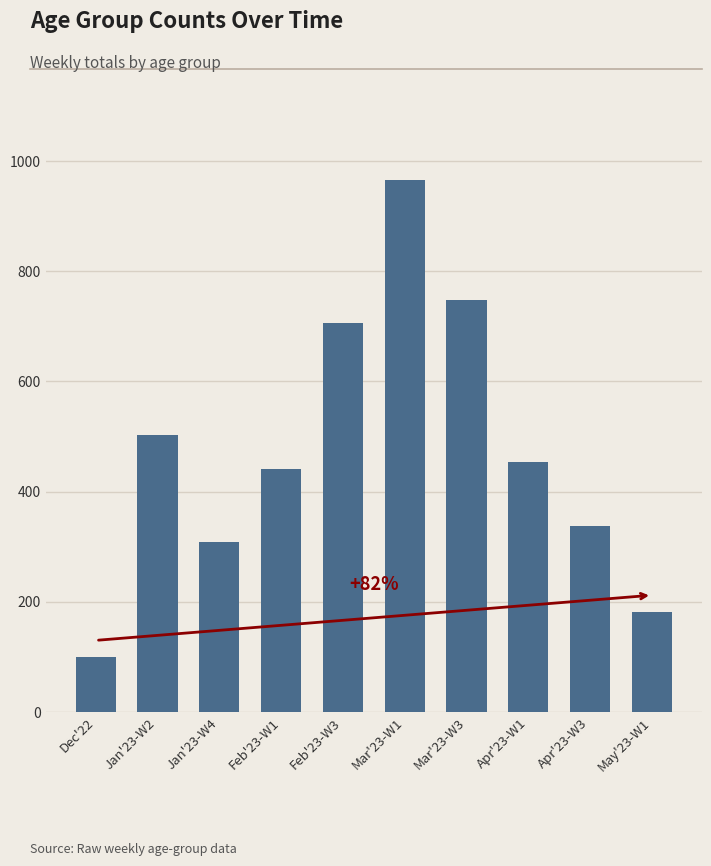

Reading left to right, list all the values displayed in this chart.

Dec'22=100	Jan'23-W2=503	Jan'23-W4=309	Feb'23-W1=442	Feb'23-W3=706	Mar'23-W1=966	Mar'23-W3=748	Apr'23-W1=453	Apr'23-W3=338	May'23-W1=182